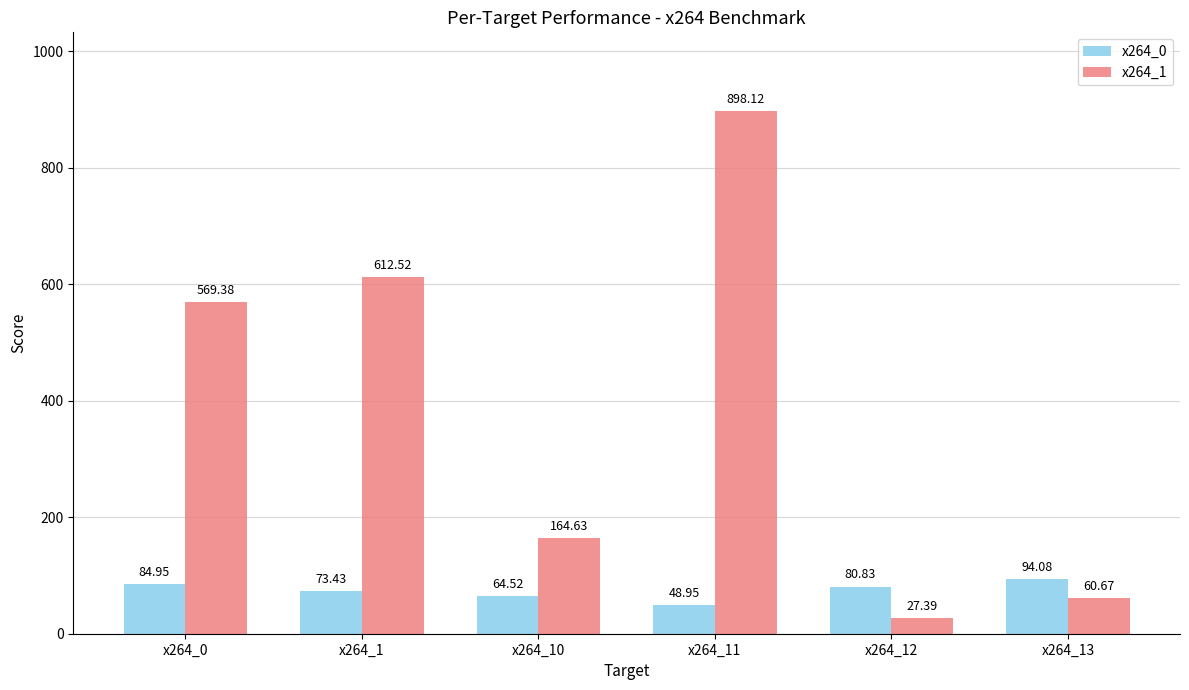

Which series has the widest spread of values?

x264_1